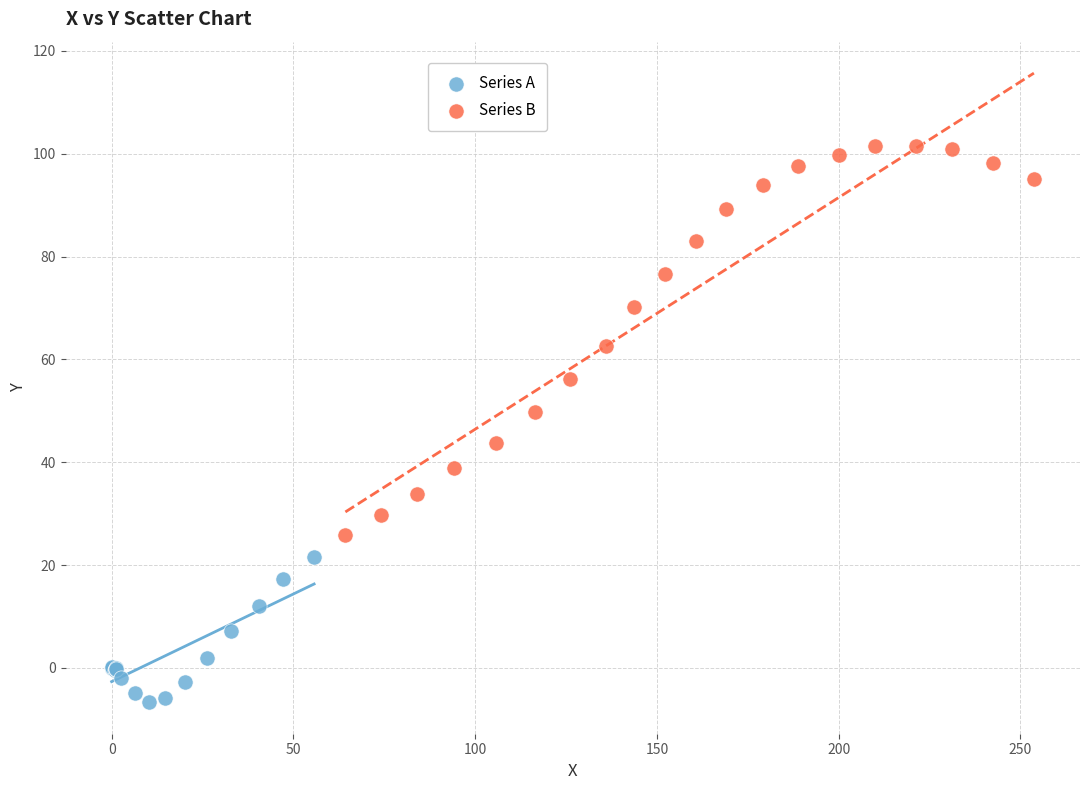

What are all the series names shown in the legend?

Series A, Series B